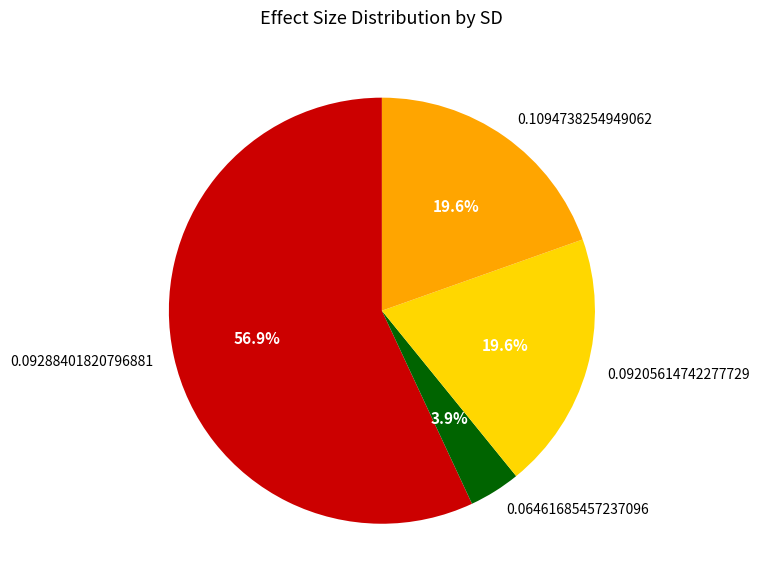

Is there a majority slice in this chart?

Yes